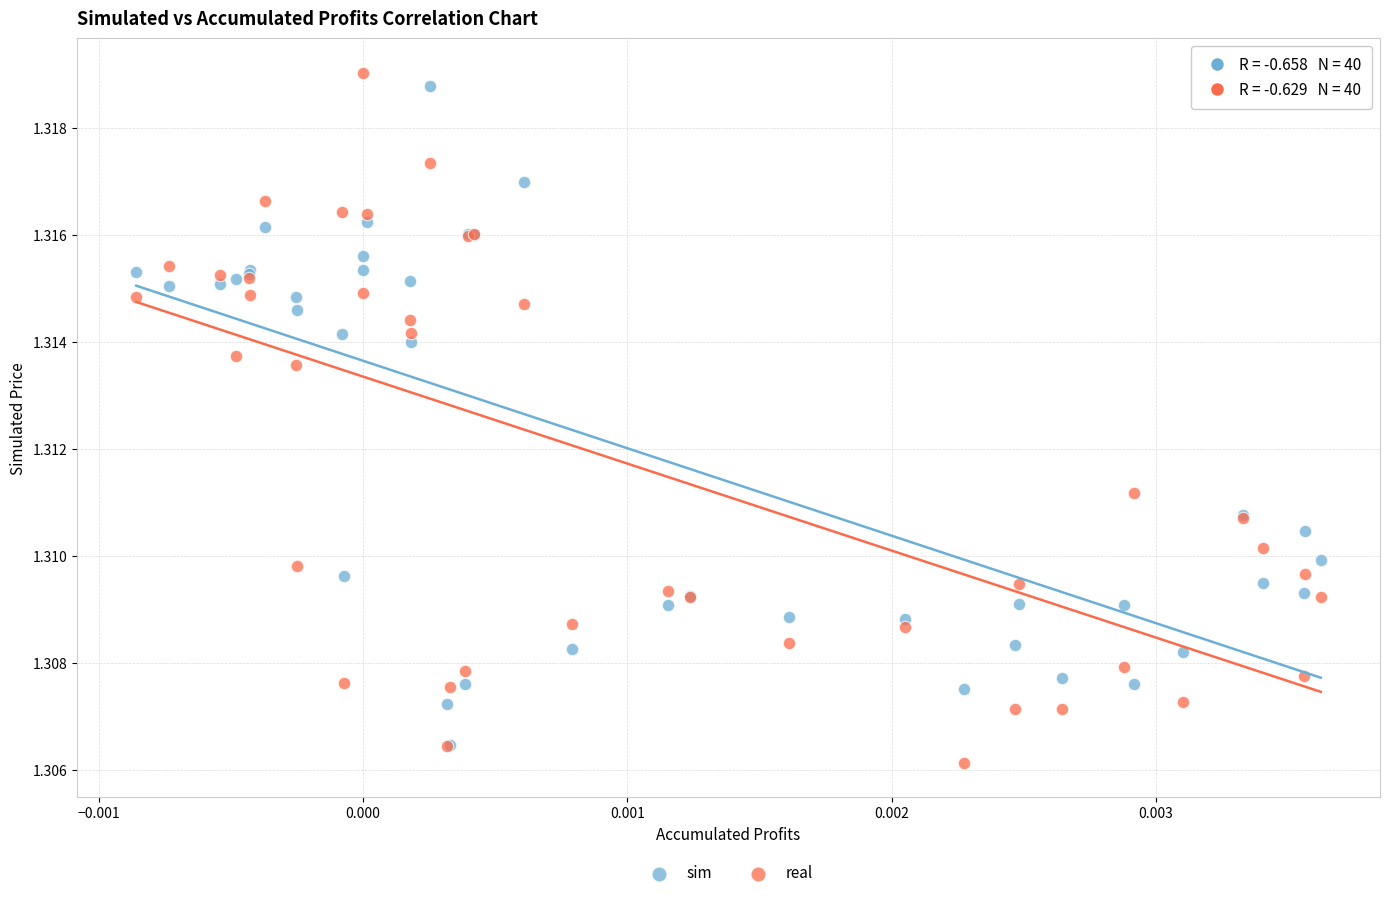

What are all the series names shown in the legend?

sim, real